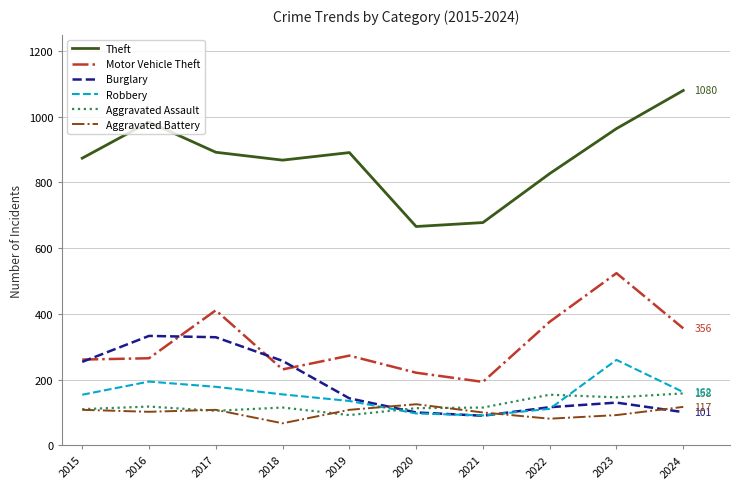

True or false: Robbery and Theft cross at least once.

False